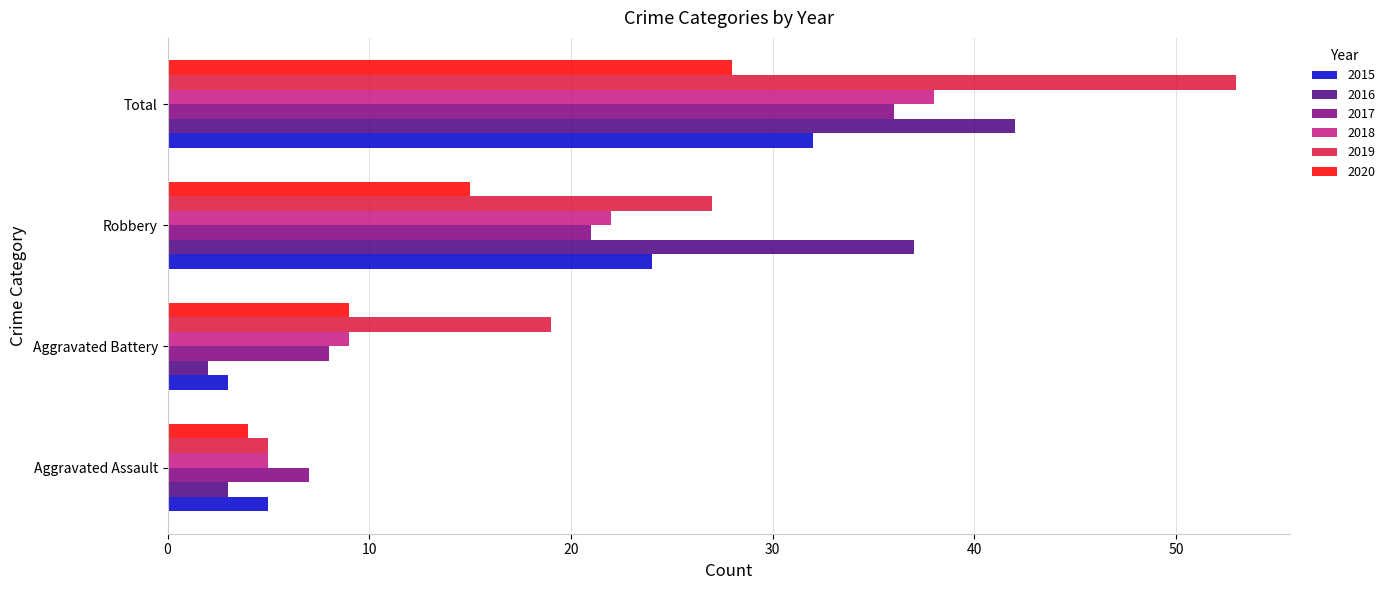

List the series in order of their peak value, highest first.

2019, 2016, 2018, 2017, 2015, 2020